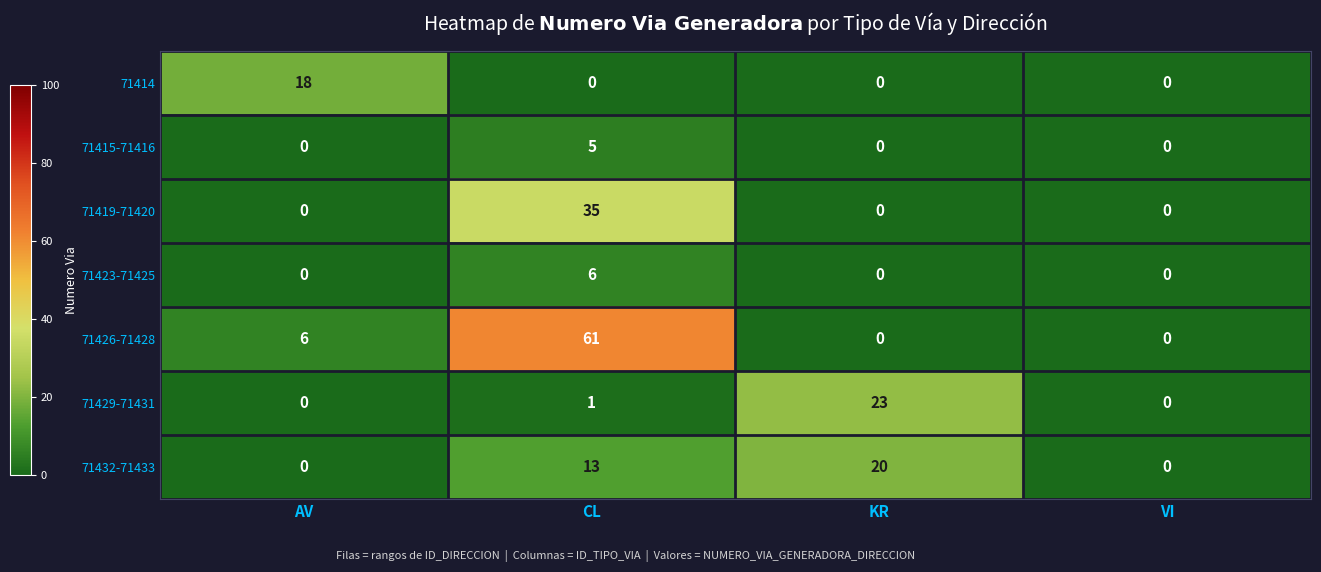

At which category is the sum across all series the highest?

CL